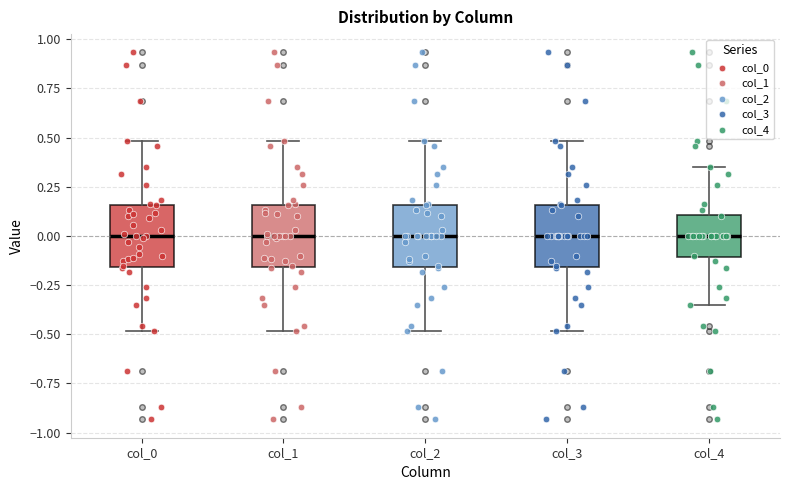

Where is the lower edge of the box for col_2 on the y-axis? The values are not printed on the chart, so give them approximately, as read against the axis.

-0.15